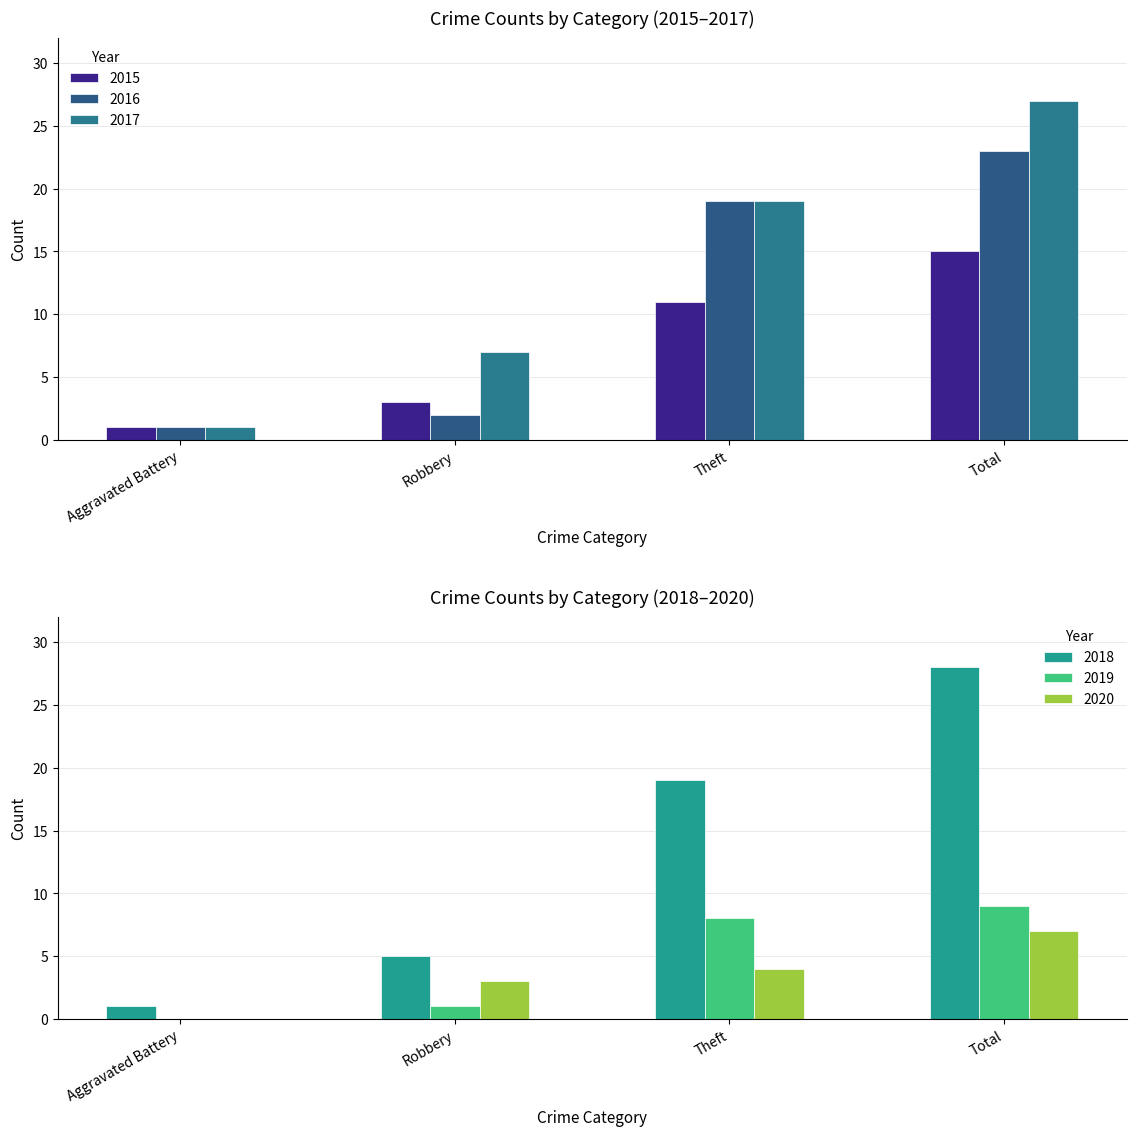

Are the bars grouped side by side (vs. stacked)?

Yes